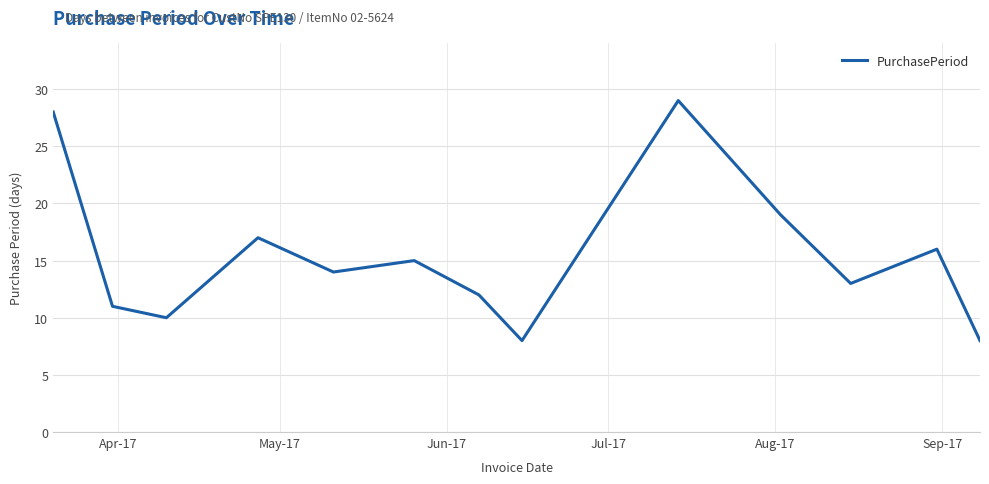

What is the minimum value shown in the chart?

8